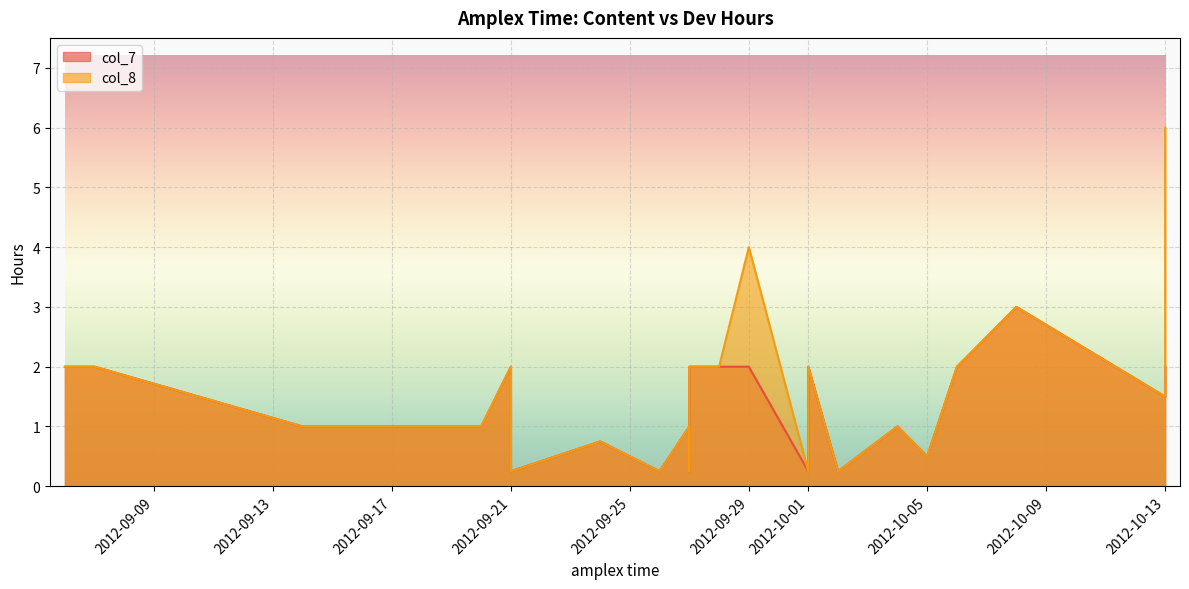

True or false: col_7 and col_8 cross at least once.

False